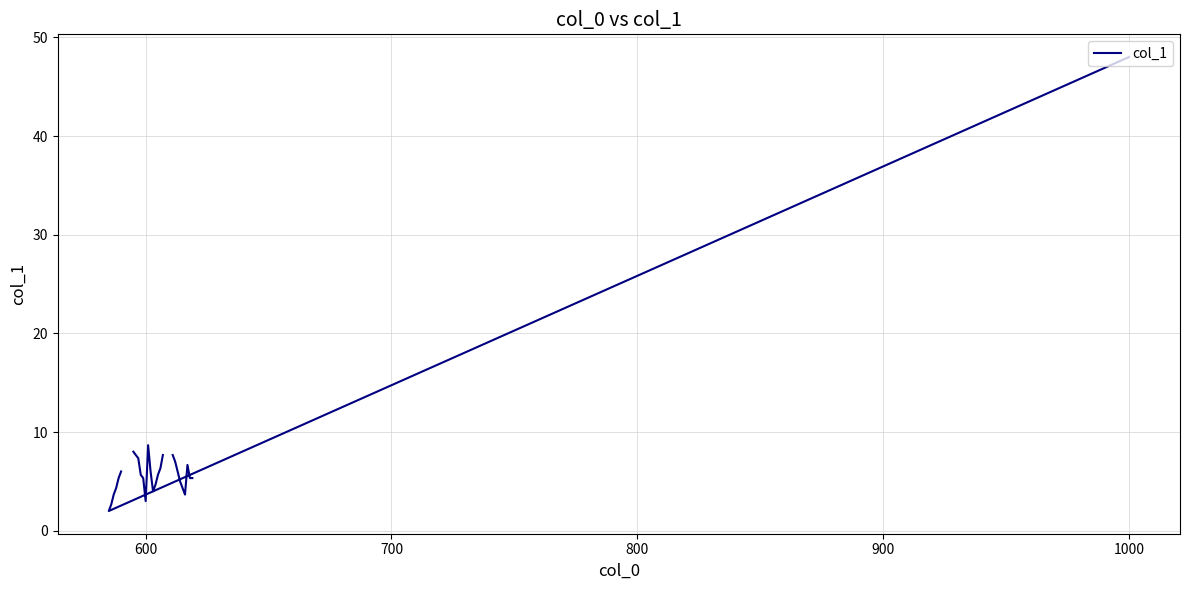

What is the maximum value shown in the chart?

48.0